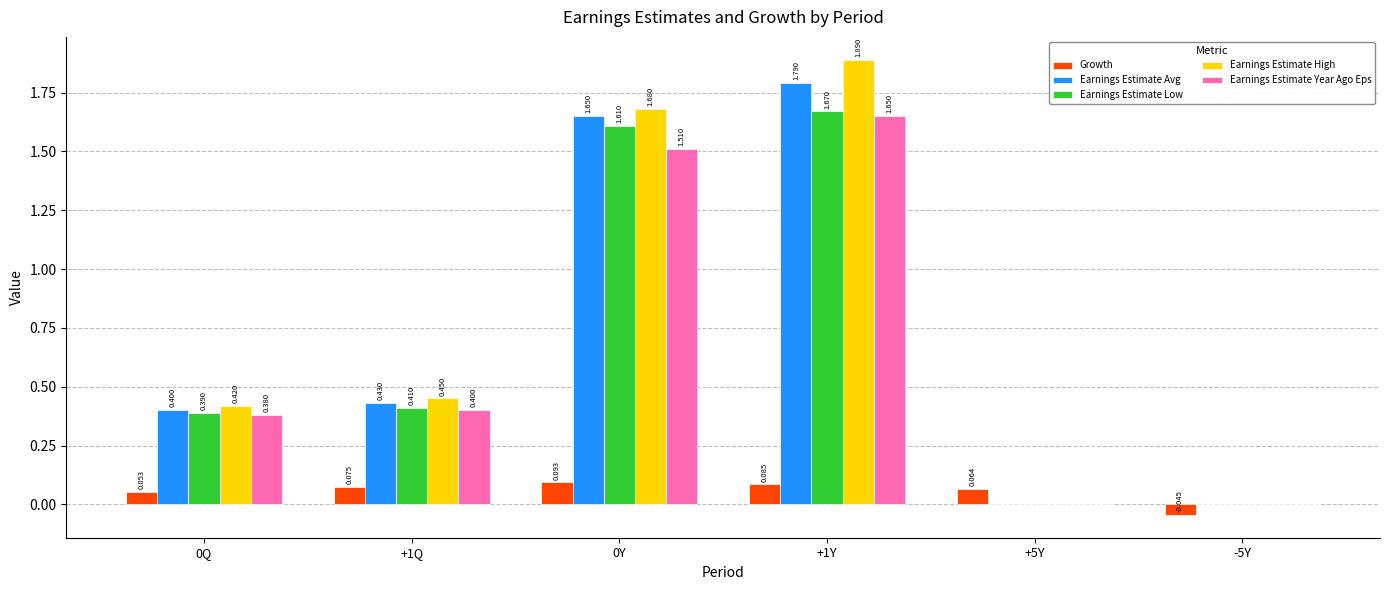

Which series has the largest total across all categories?

Earnings Estimate High